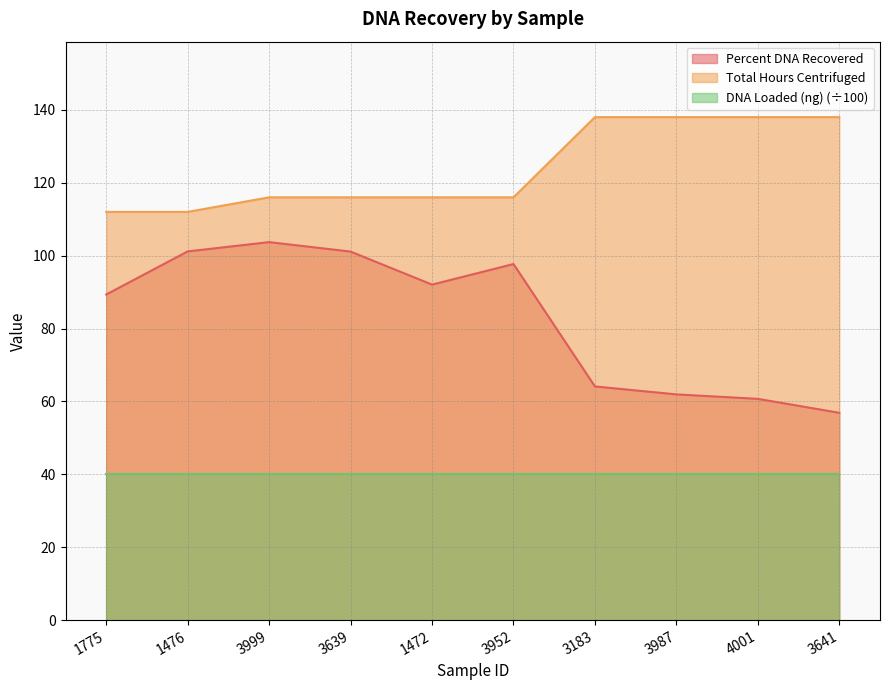

What is the sum of all Total Hours Centrifuged values?

1240.0